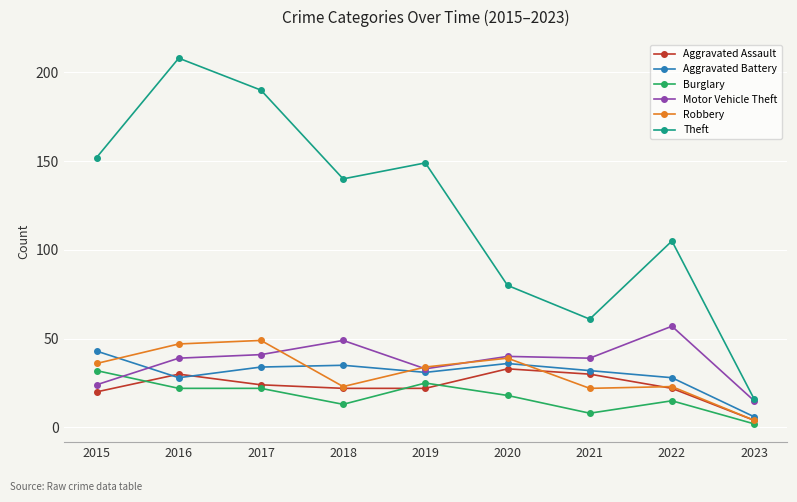

Which category has the lowest value in the Robbery series?

2023